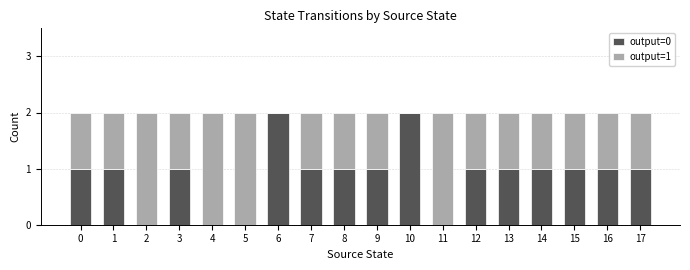

The output=0 series shows 0 at 7. True or false?

False